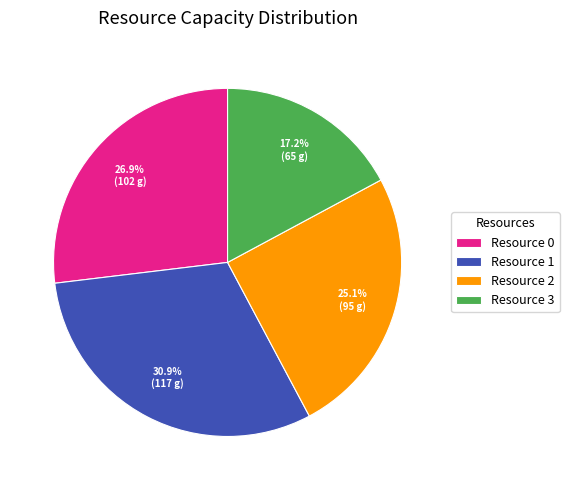

Which slice is the largest?

Resource 1